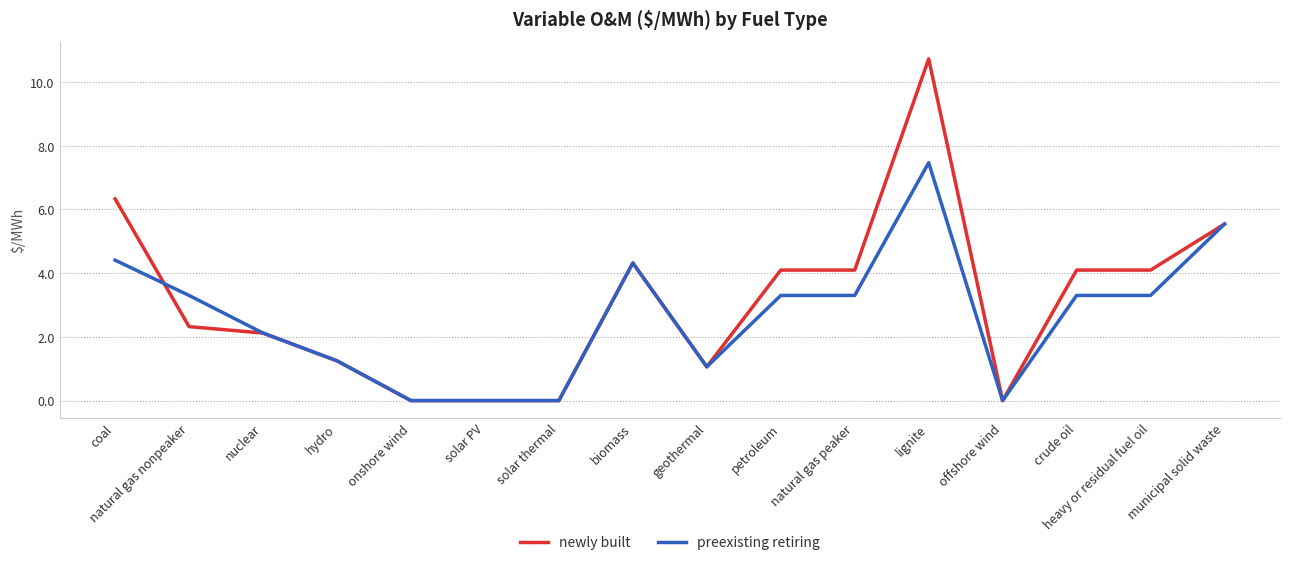

At which category is the sum across all series the highest?

lignite